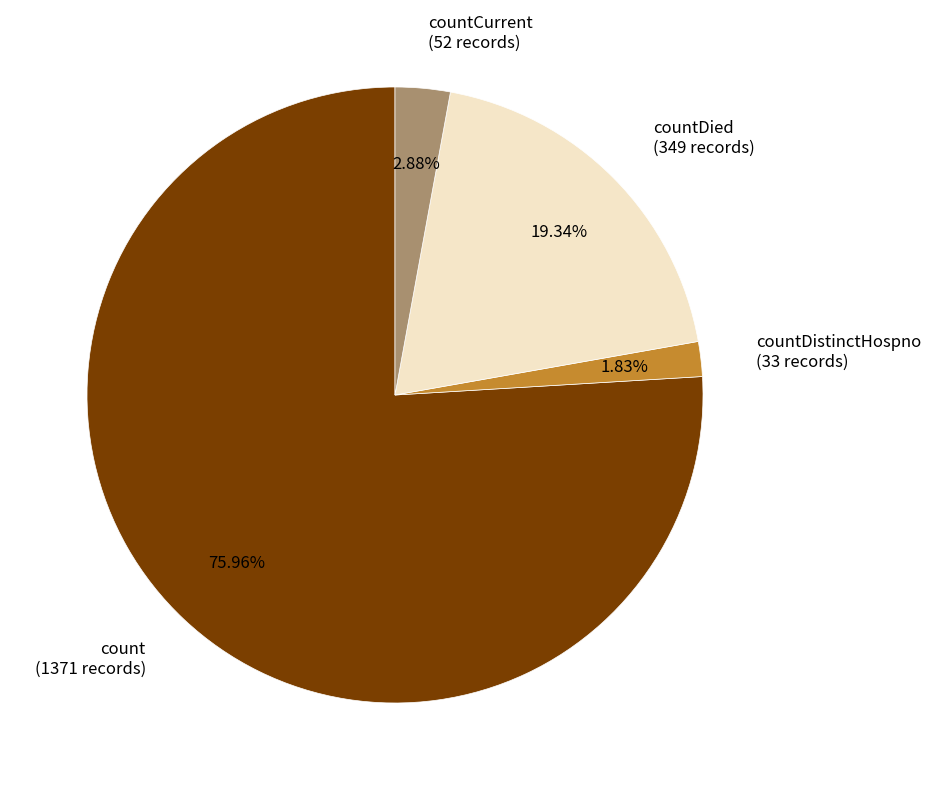

Combined, do count (1371 records) and countCurrent (52 records) account for over 50%?

Yes